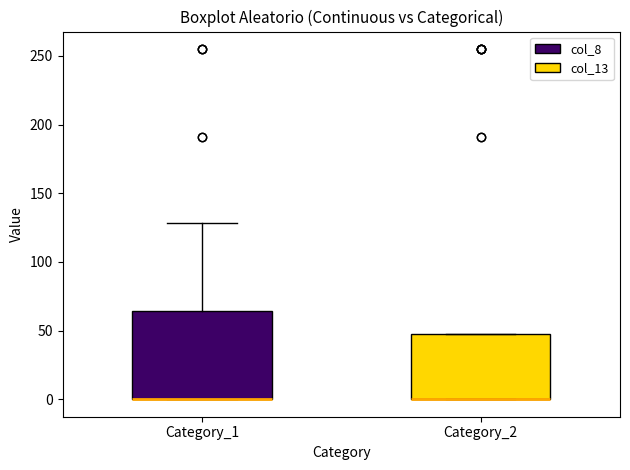

Which box is the tallest, from its lower edge to its upper edge?

Category_1